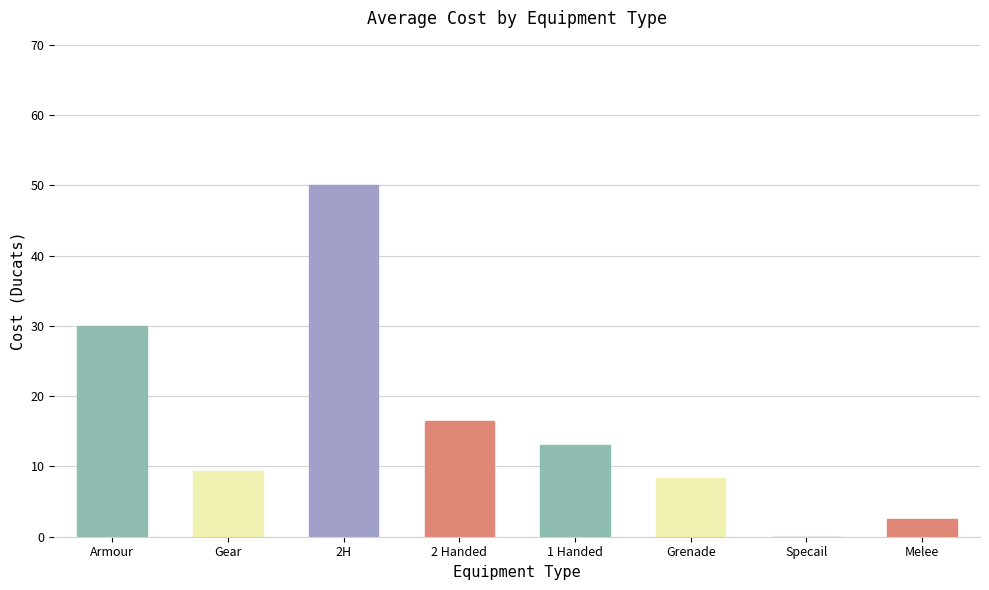

At which category does the chart reach its peak across all series?

2H